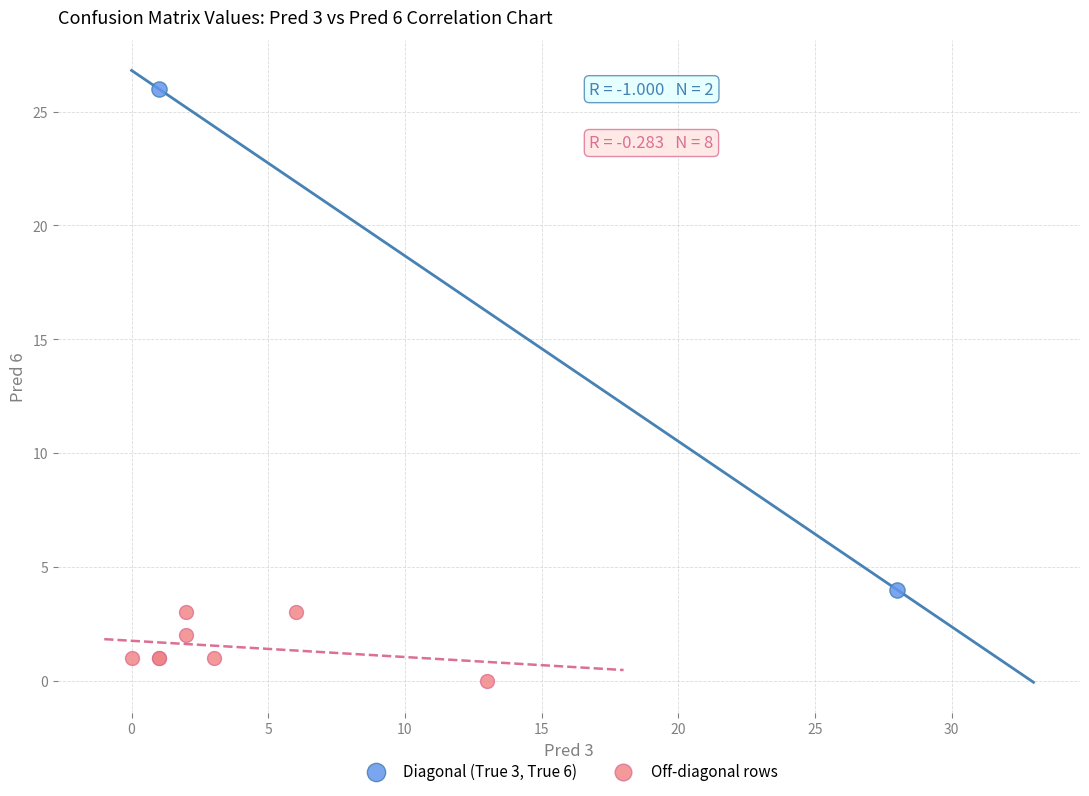

Which series contains the highest Y value?

Diagonal (True 3, True 6)